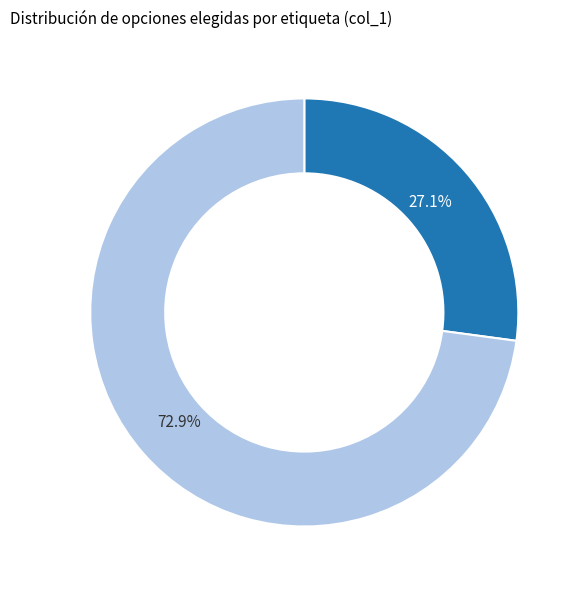

How many segments does this pie chart have?

2